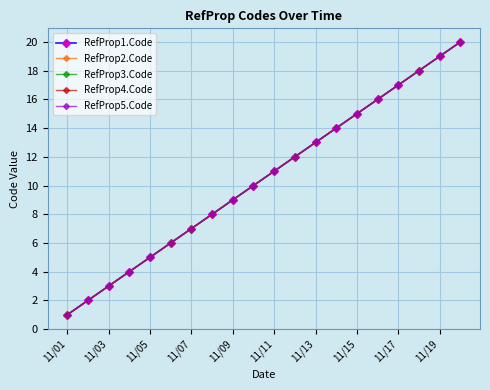

Does the chart have visible grid lines?

Yes